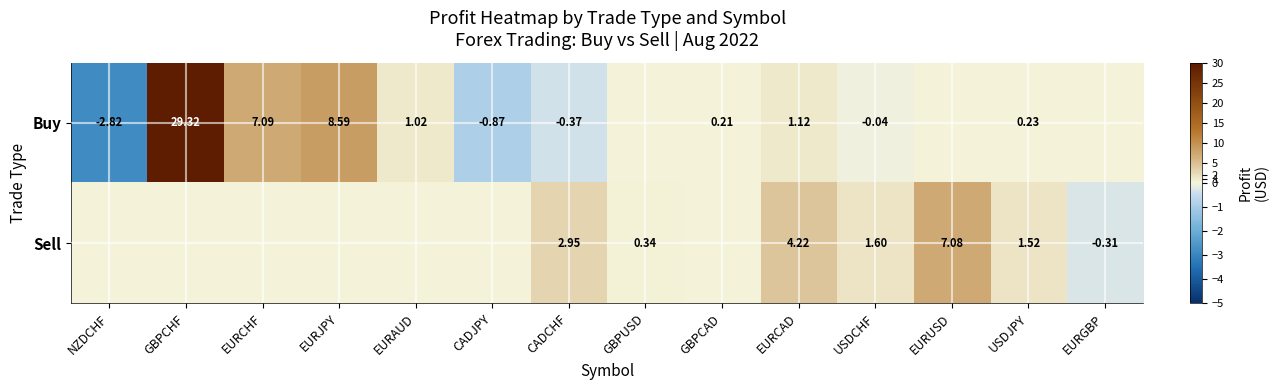

At USDJPY, list the series in order from smallest to largest.

Buy, Sell